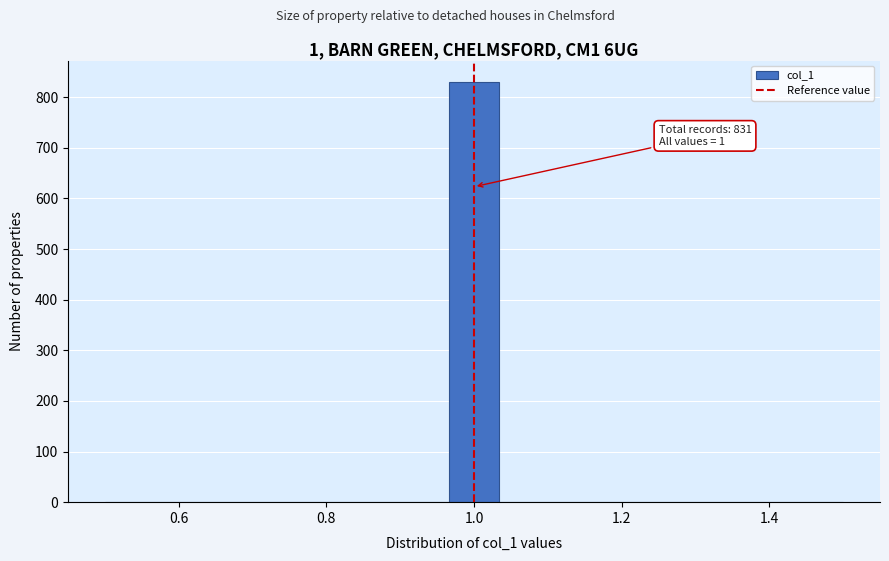

Read against the x-axis, roughly where is the centre of the tallest bar?

1.00